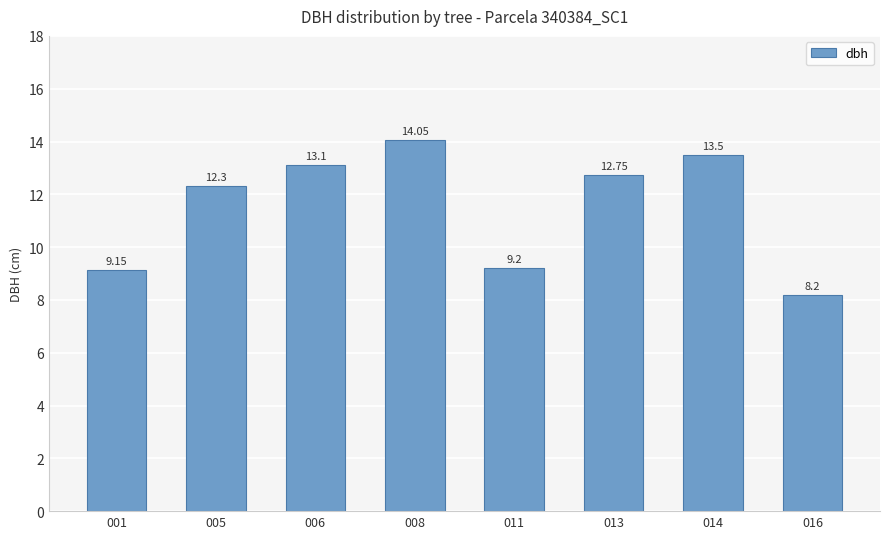

True or false: the data shows 12.3 at 005.

True